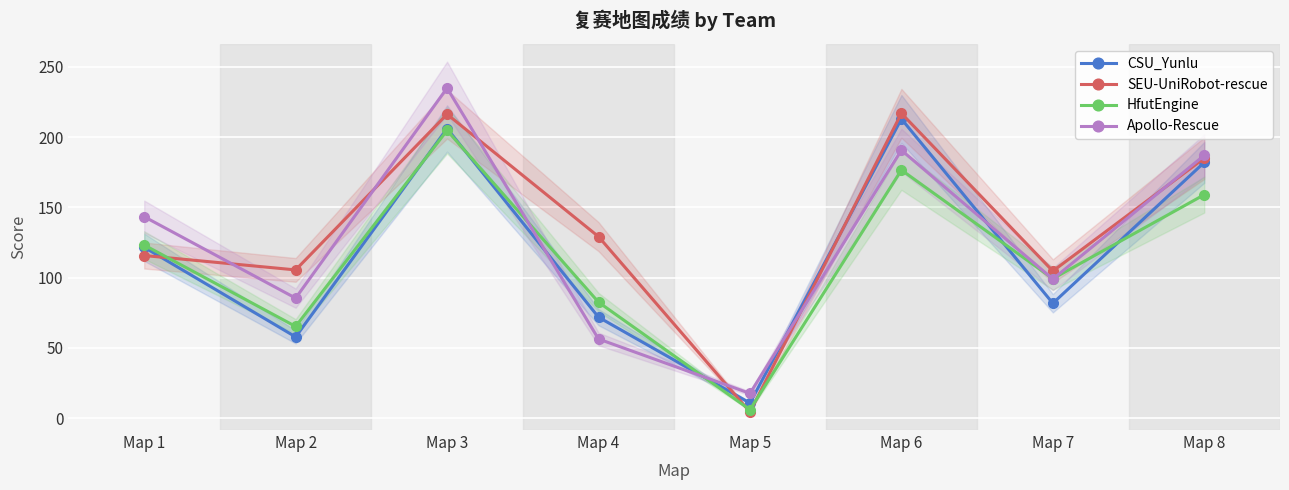

What is the total value across all series at Map 3?

862.0